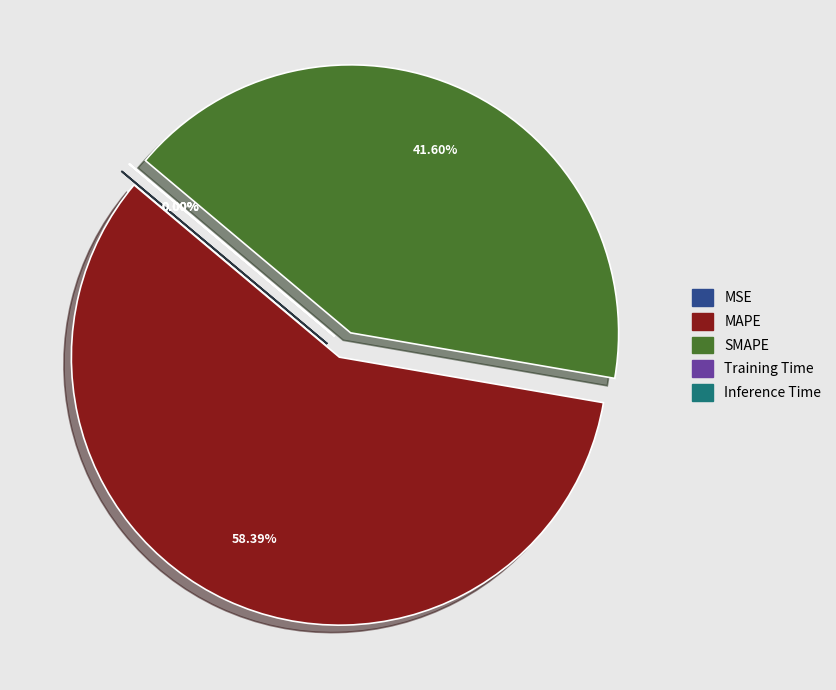

Which slice is the largest?

MAPE